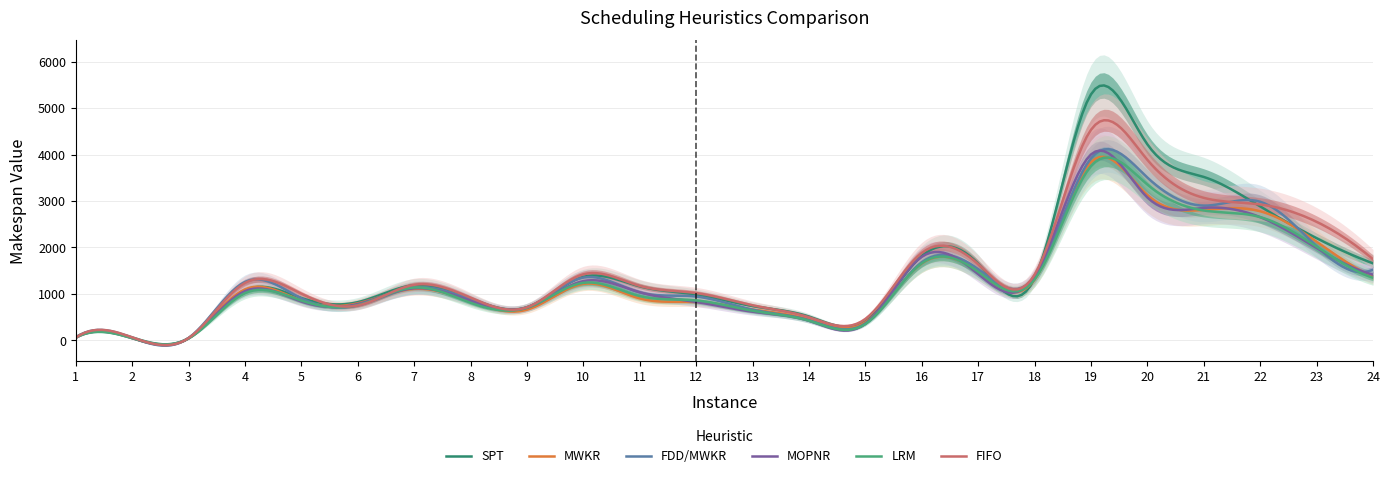

List the series in order of their peak value, lowest first.

LRM, MWKR, FDD/MWKR, MOPNR, FIFO, SPT